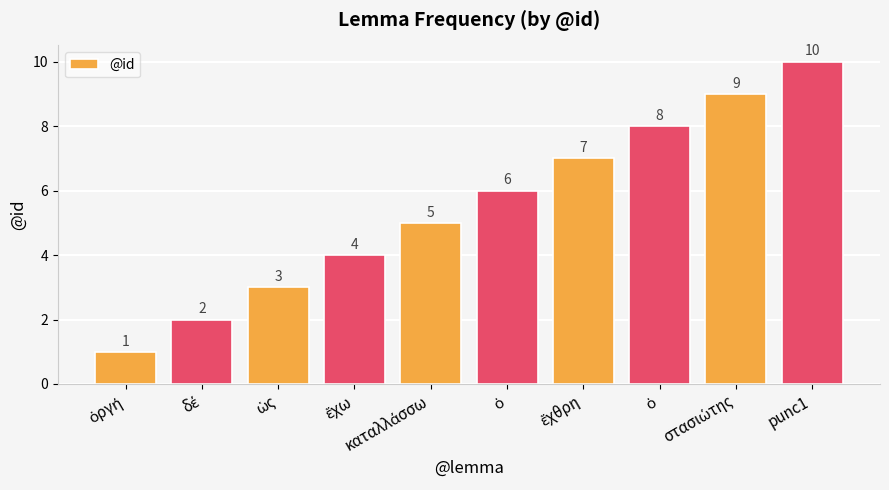

What is the label of the 1st bar from the right?

punc1